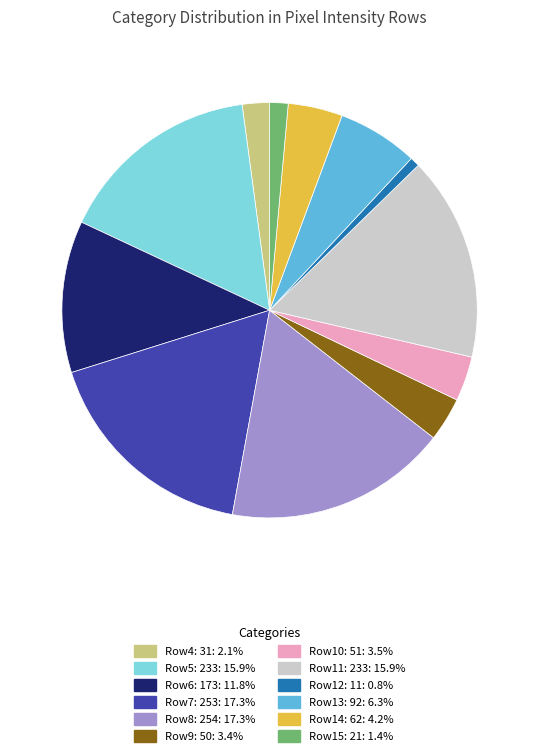

Is there a majority slice in this chart?

No